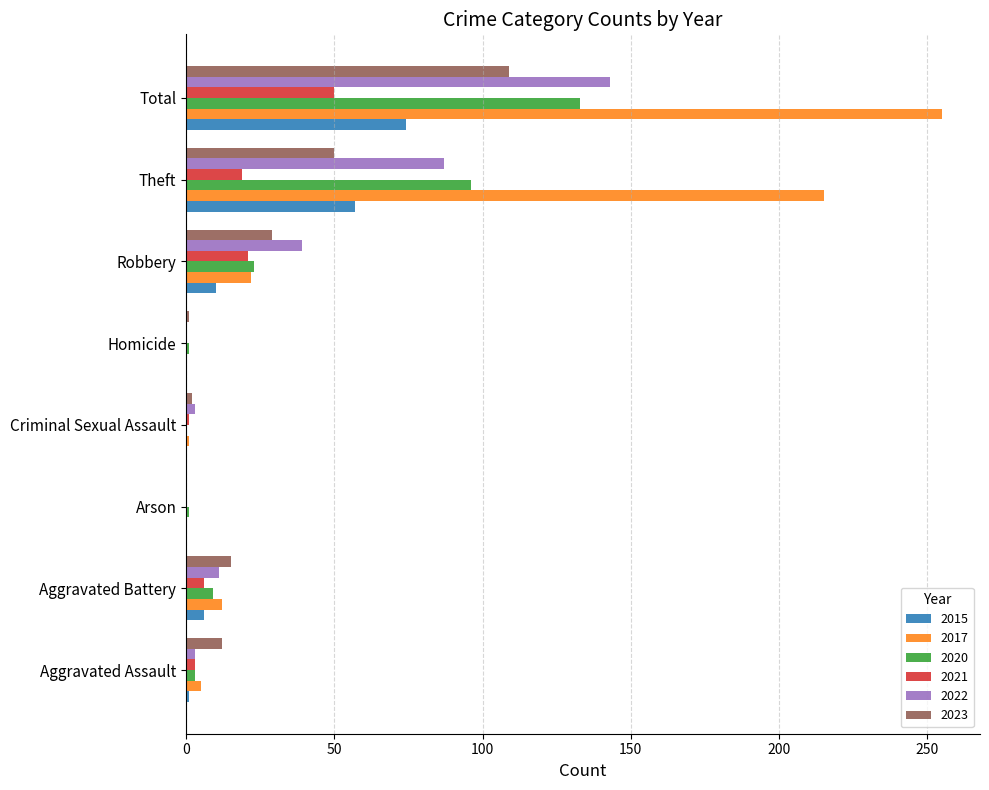

At which label is 2023 closest to 54?

Theft